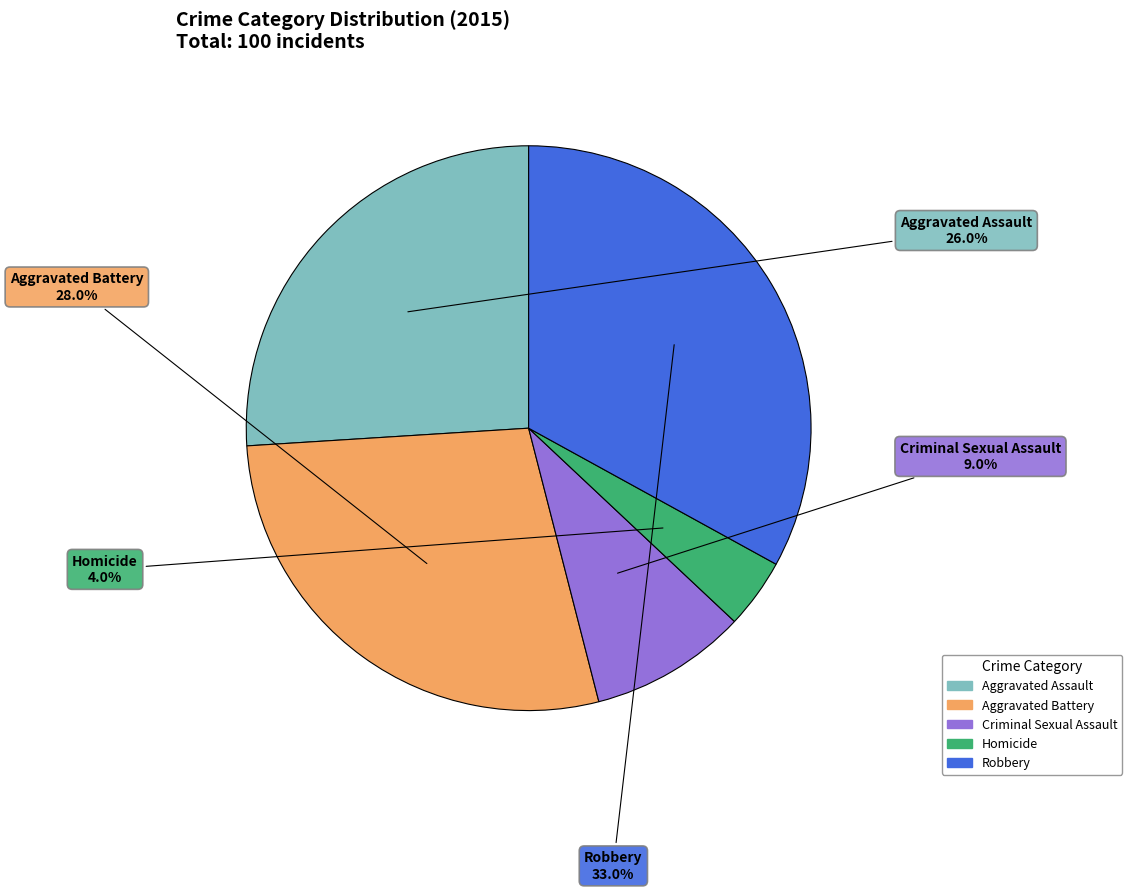

How much of the chart is everything except Aggravated Battery?

72.0%